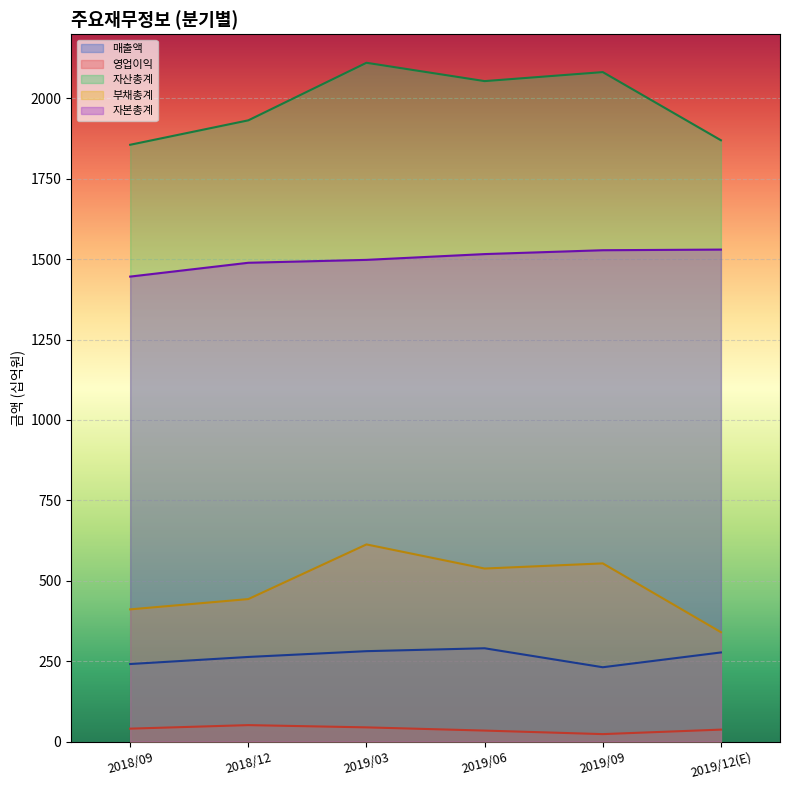

Count the 영업이익 values in the range 34 to 44.

4